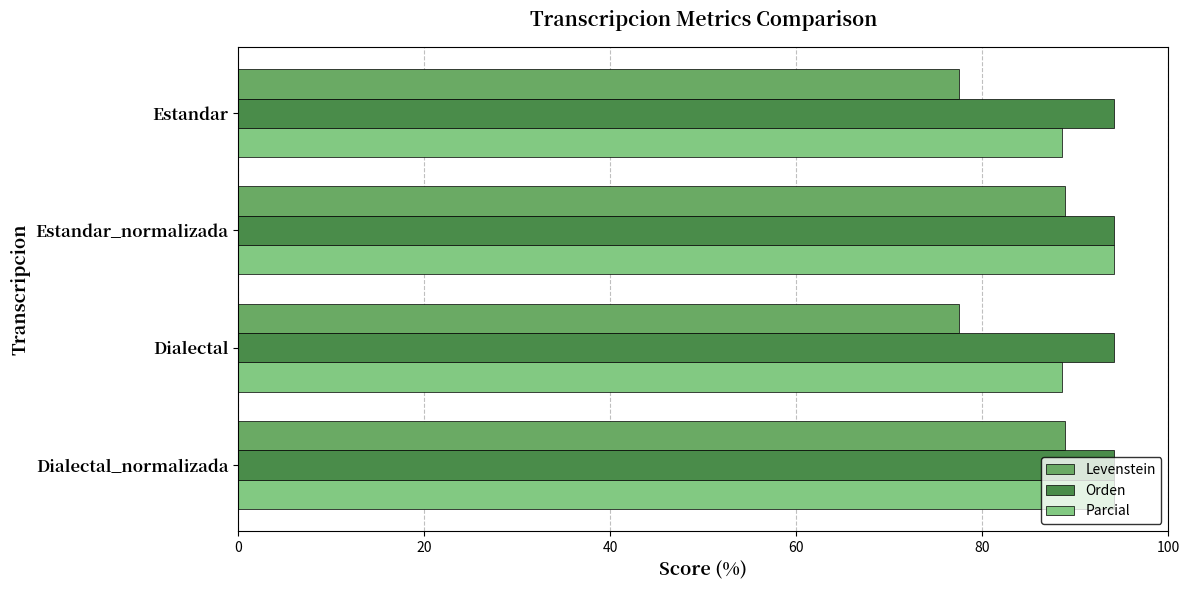

What is the spread (max minus min) of values at Estandar?

16.6